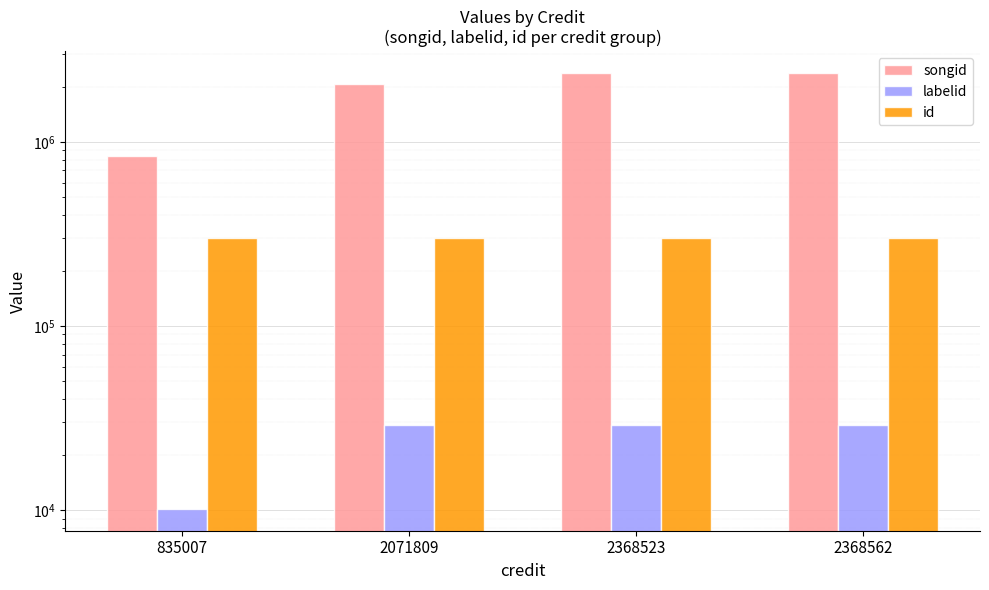

How many categories are shown in the chart?

4